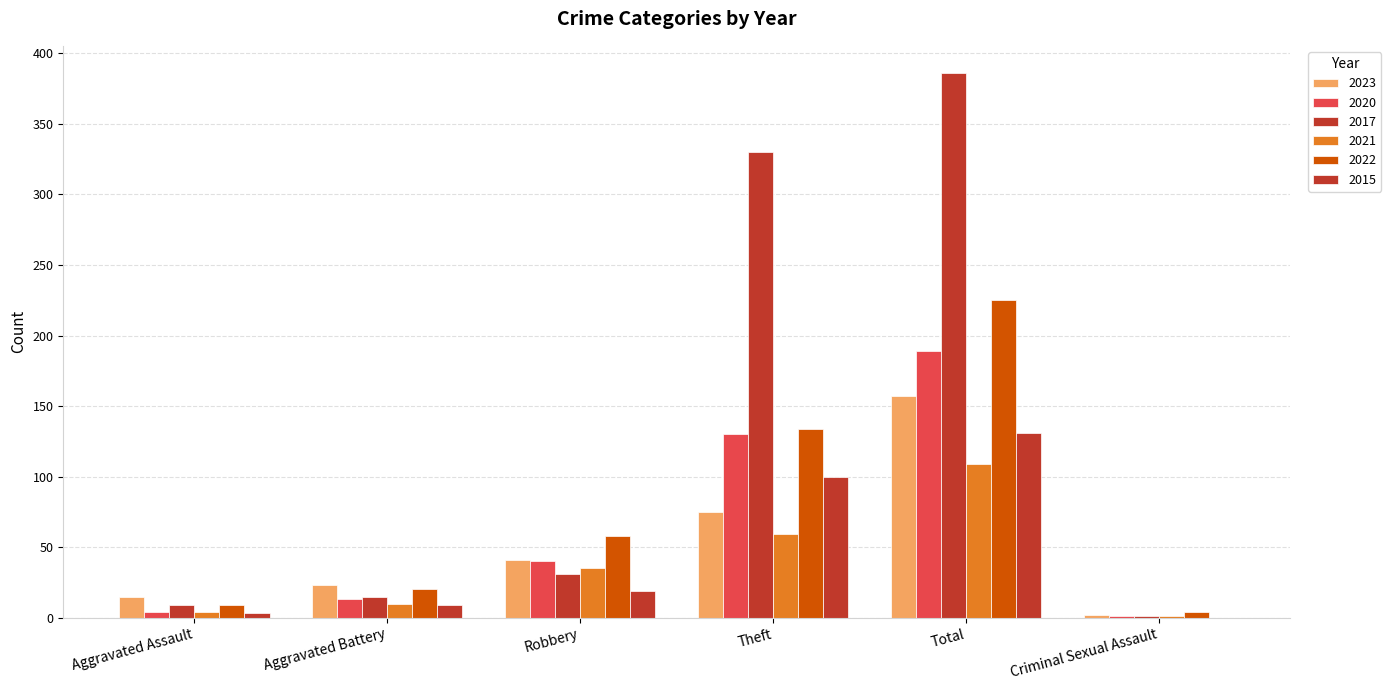

Reading left to right, extract all data points from this chart.

2023: Aggravated Assault=15	Aggravated Battery=23	Robbery=41	Theft=75	Total=157	Criminal Sexual Assault=2
2020: Aggravated Assault=4	Aggravated Battery=13	Robbery=40	Theft=130	Total=189	Criminal Sexual Assault=1
2017: Aggravated Assault=9	Aggravated Battery=15	Robbery=31	Theft=330	Total=386	Criminal Sexual Assault=1
2021: Aggravated Assault=4	Aggravated Battery=10	Robbery=35	Theft=59	Total=109	Criminal Sexual Assault=1
2022: Aggravated Assault=9	Aggravated Battery=20	Robbery=58	Theft=134	Total=225	Criminal Sexual Assault=4
2015: Aggravated Assault=3	Aggravated Battery=9	Robbery=19	Theft=100	Total=131	Criminal Sexual Assault=0